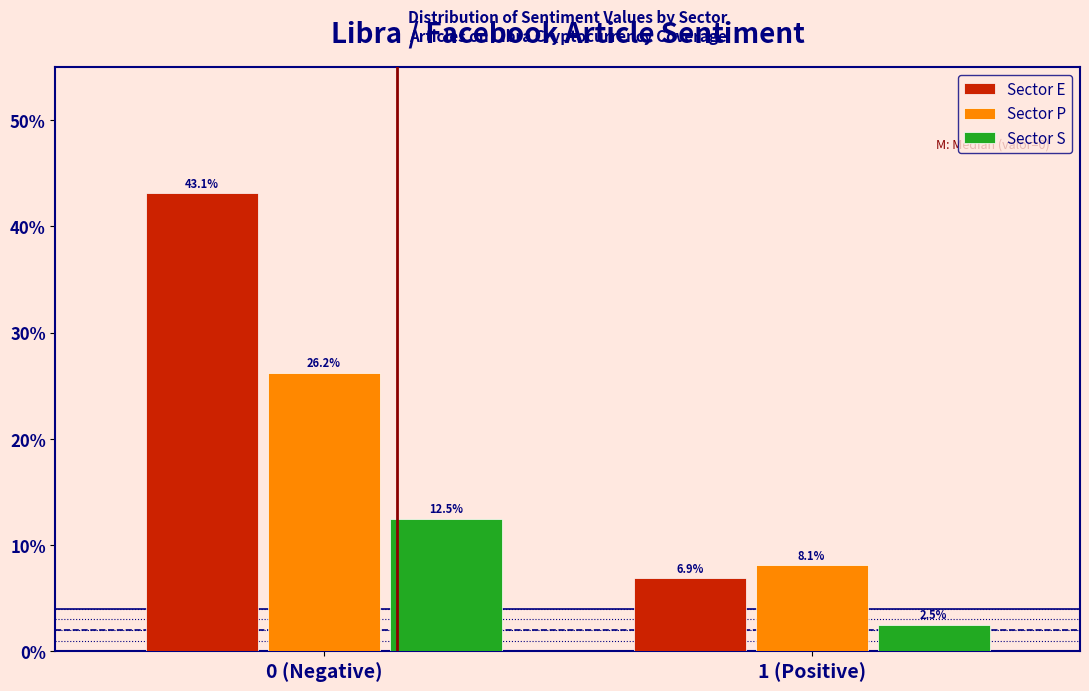

Is the value of Sector E at 0 (Negative) greater than the value of Sector P at 1 (Positive)?

Yes